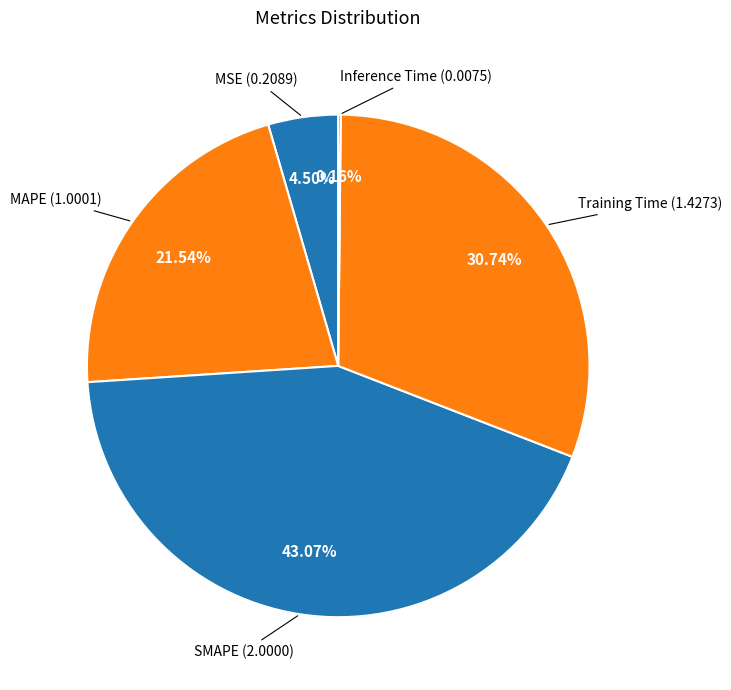

To the nearest percent, what is the average slice percentage?

20%